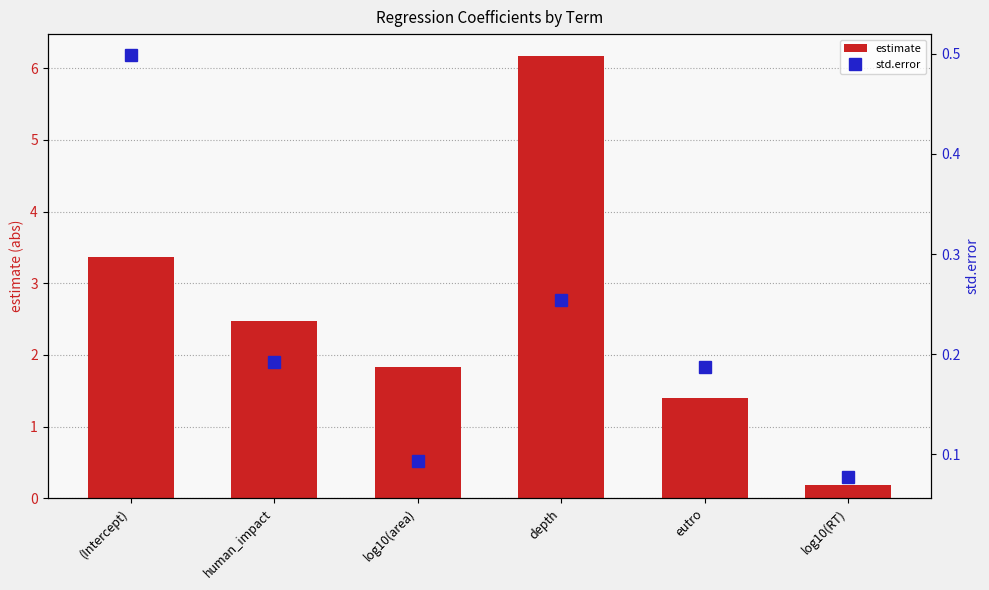

List the series in order of their overall mean, lowest first.

std.error, estimate